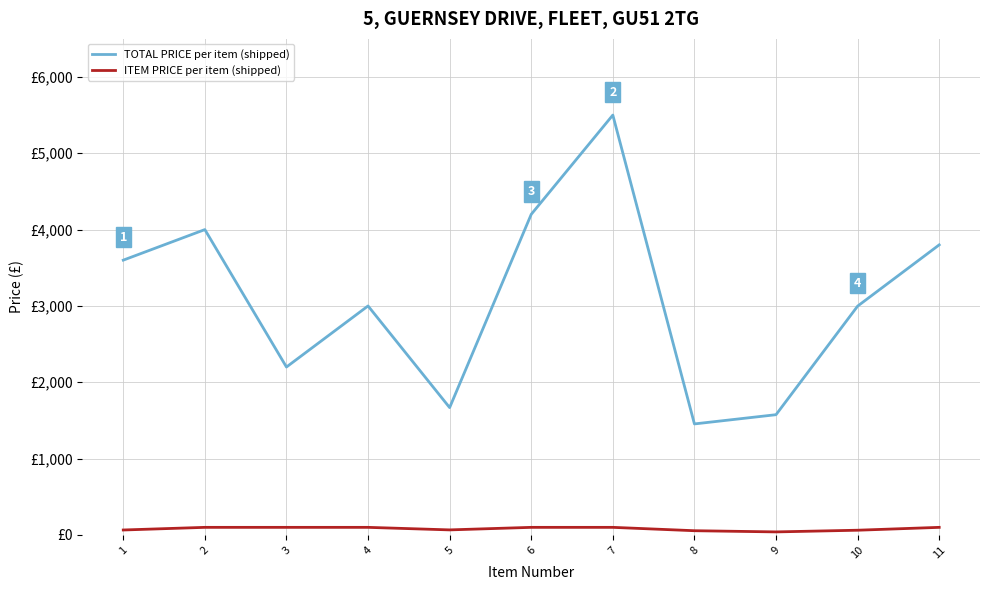

Which category has the lowest value across all series?

9